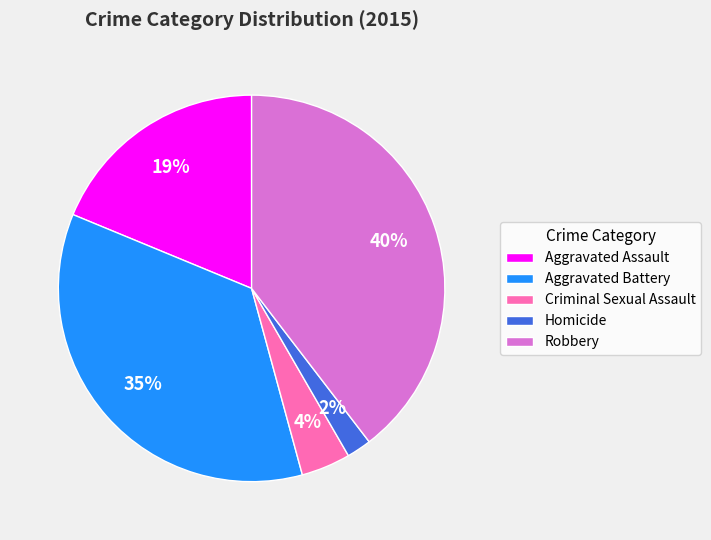

To the nearest percent, what is the difference between the largest and smallest slice percentages?

38%